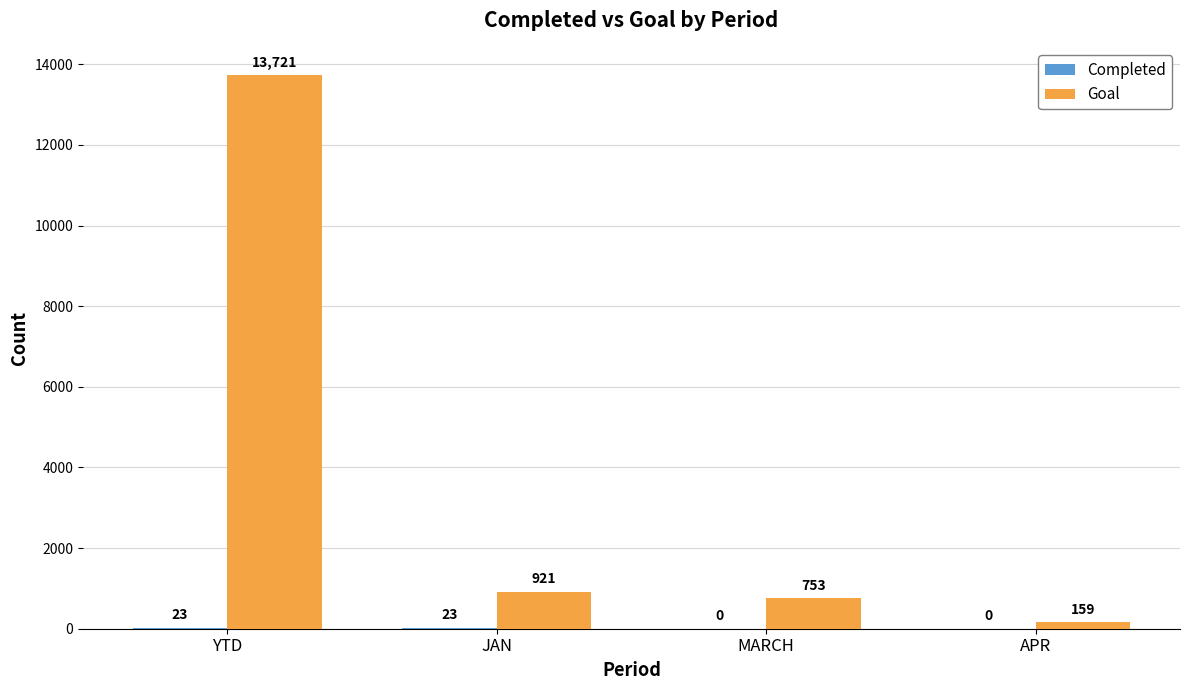

Which series has the largest range (max minus min)?

Goal